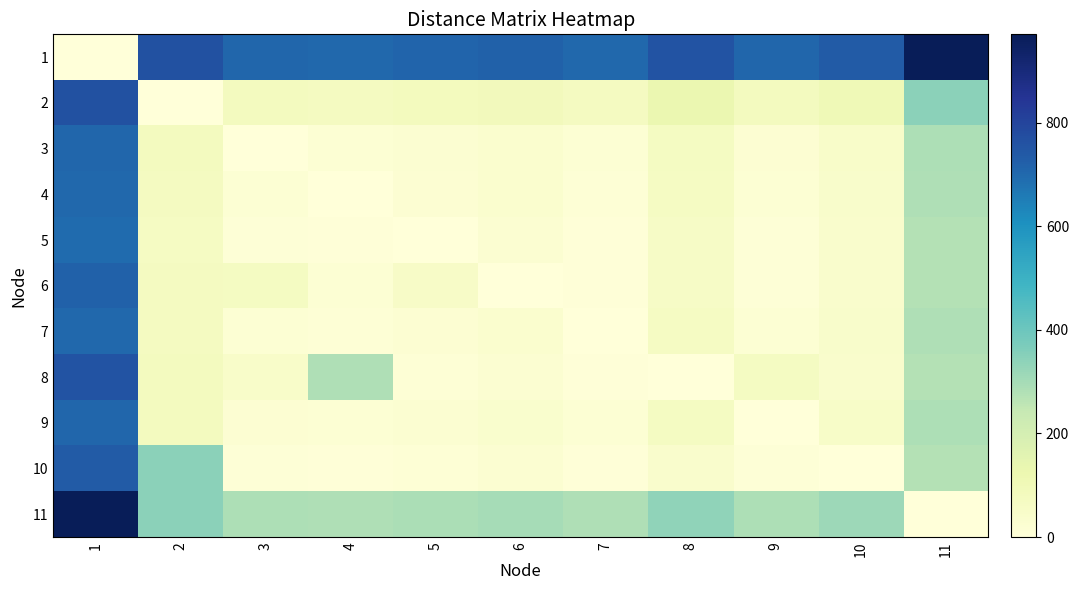

Reading right to left, what are all the values shown in this chart?

1: 11=970.3	10=733.9	9=706.7	8=755.4	7=702.3	6=719.8	5=710.5	4=701.7	3=705.1	2=762.1	1=0.0
2: 11=341.4	10=105.0	9=77.7	8=126.5	7=73.3	6=90.9	5=81.6	4=72.7	3=76.2	2=0.0	1=762.1
3: 11=284.4	10=48.0	9=20.8	8=69.5	7=16.3	6=33.9	5=24.6	4=15.7	3=0.0	2=76.2	1=705.1
4: 11=280.9	10=44.5	9=17.3	8=66.0	7=12.8	6=30.4	5=21.1	4=0.0	3=15.7	2=72.7	1=701.7
5: 11=274.8	10=38.4	9=11.2	8=59.9	7=6.7	6=24.3	5=0.0	4=6.1	3=9.6	2=66.6	1=695.5
6: 11=274.8	10=38.4	9=11.2	8=59.9	7=6.7	6=0.0	5=53.4	4=17.3	3=69.5	2=73.3	1=719.8
7: 11=281.5	10=45.1	9=17.9	8=66.6	7=0.0	6=31.0	5=21.7	4=12.8	3=16.3	2=73.3	1=702.3
8: 11=274.8	10=38.4	9=71.1	8=0.0	7=6.7	6=24.3	5=15.0	4=280.9	3=48.0	2=77.7	1=755.4
9: 11=285.9	10=49.5	9=0.0	8=71.1	7=17.9	6=35.5	5=26.2	4=17.3	3=20.8	2=77.7	1=706.7
10: 11=274.8	10=0.0	9=11.2	8=38.4	7=6.7	6=24.3	5=15.0	4=6.1	3=9.6	2=341.4	1=733.9
11: 11=0.0	10=313.1	9=285.9	8=334.7	7=281.5	6=299.1	5=289.8	4=280.9	3=284.4	2=341.4	1=970.3